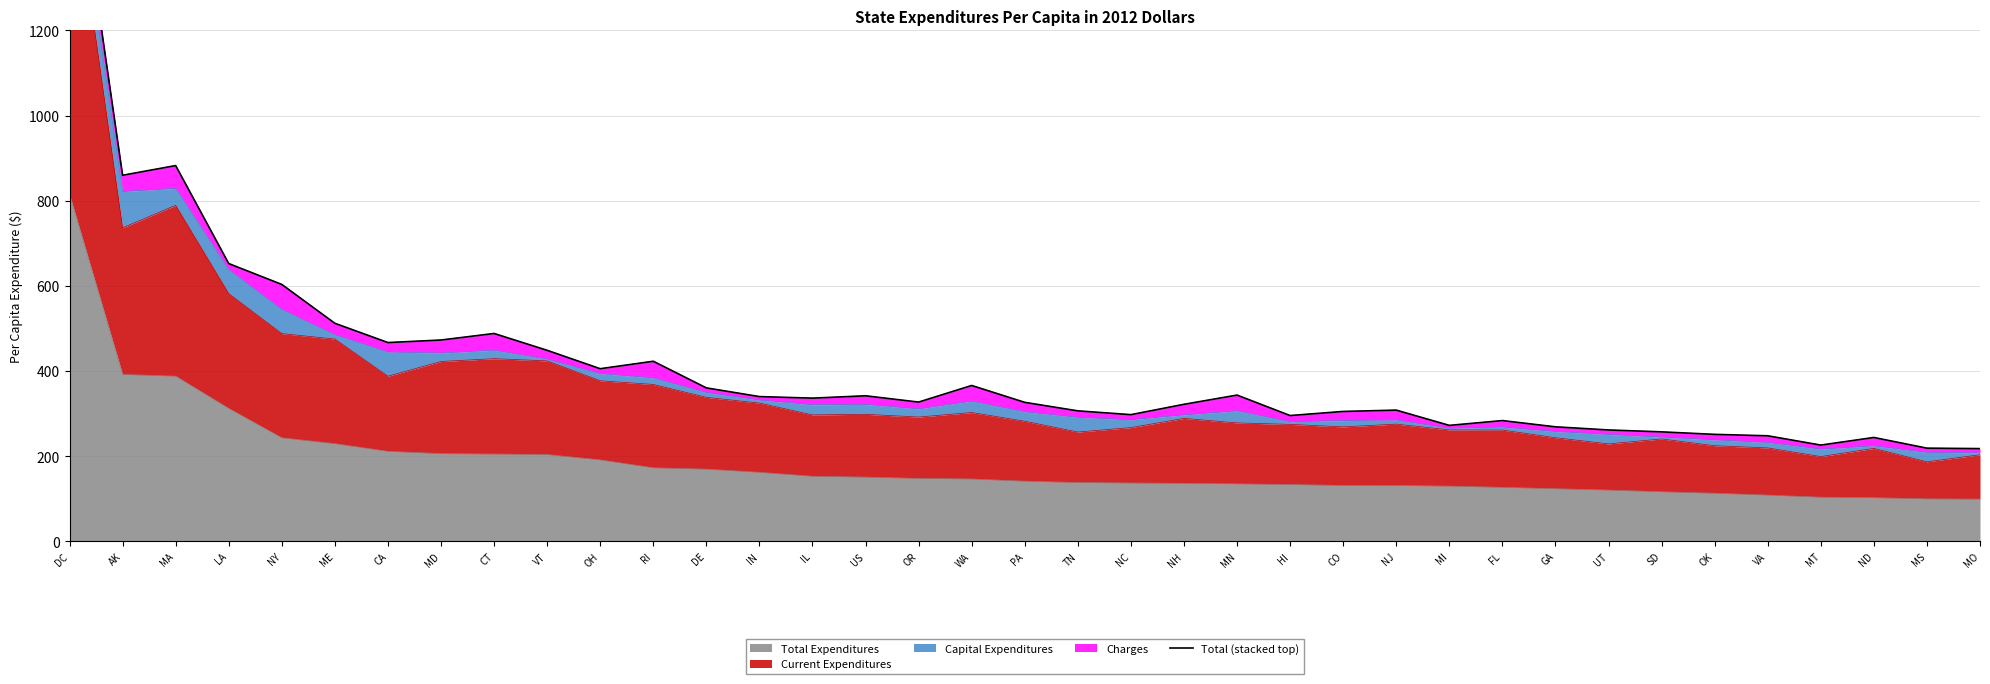

Which has a higher value, SD or DE?

DE